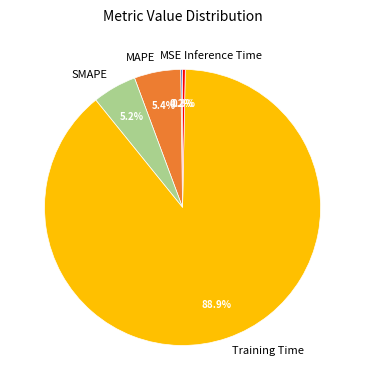

Is there a majority slice in this chart?

Yes